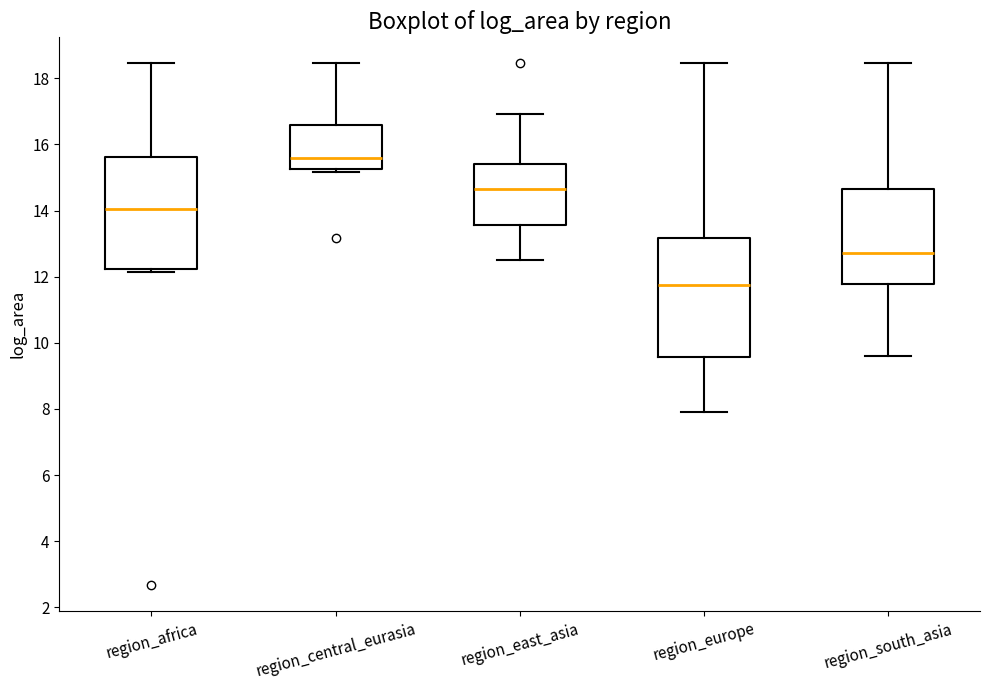

Reading left to right, transcribe this box plot: for each box, give where its median line is, the range the box spans, and where its two whiskers end, as read against the y-axis. The values are not printed on the chart, so give them approximately, as read against the axis.

region_africa: median 14.0, box 12.2 to 15.6, whiskers 12.2 (just below the box's lower edge) to 18.4
region_central_eurasia: median 15.6, box 15.2 to 16.6, whiskers 15.2 (just below the box's lower edge) to 18.4
region_east_asia: median 14.6, box 13.6 to 15.4, whiskers 12.6 to 17.0
region_europe: median 11.8, box 9.6 to 13.2, whiskers 8.0 to 18.4
region_south_asia: median 12.8, box 11.8 to 14.6, whiskers 9.6 to 18.4